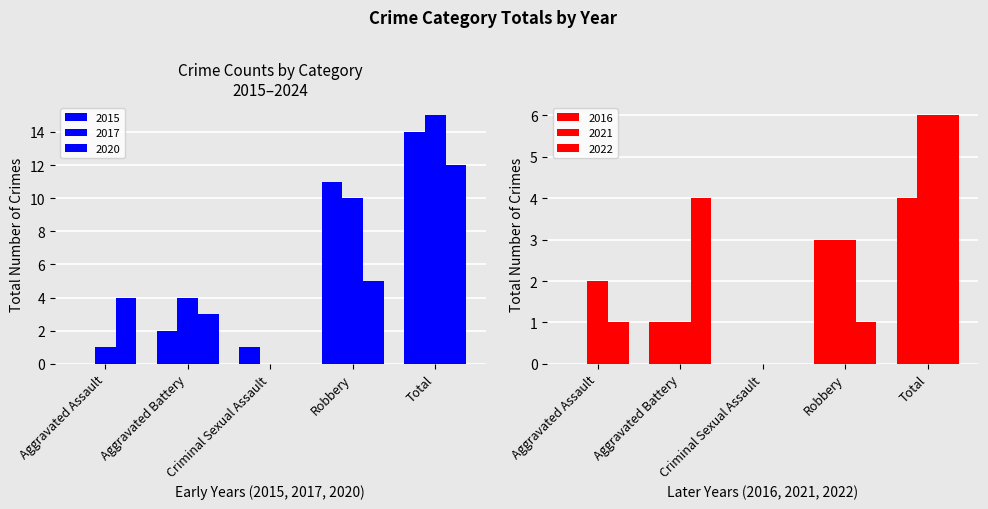

What value does the 2020 series have at Robbery, to the nearest 5?

5